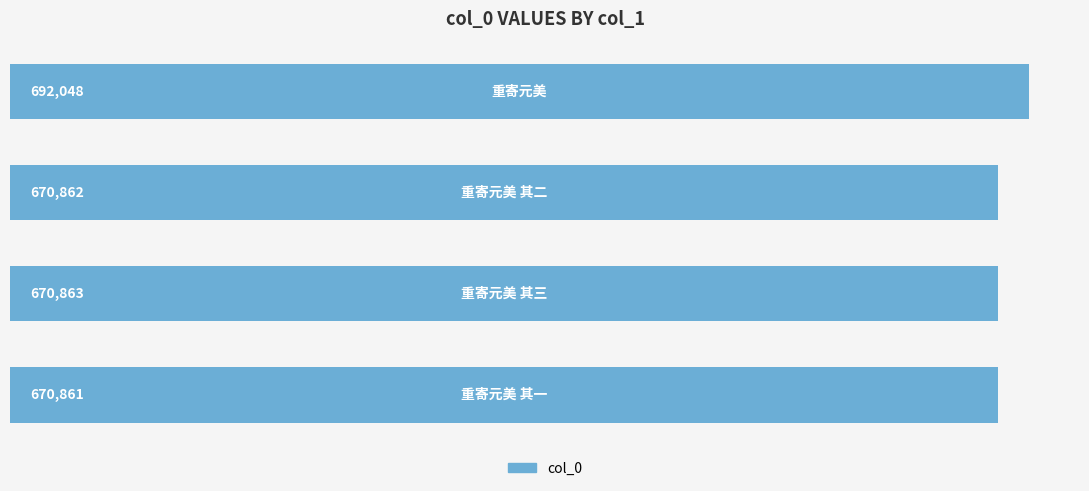

What is the maximum value shown in the chart?

692048